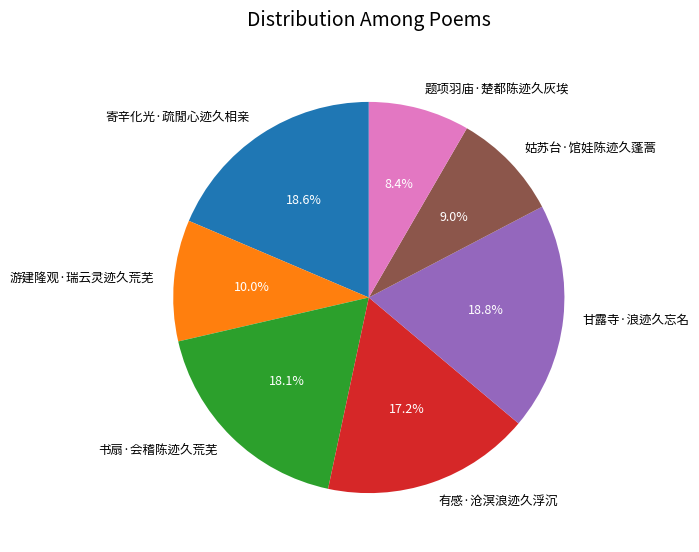

What is the total percentage of 姑苏台·馆娃陈迹久蓬蒿 and 有感·沧溟浪迹久浮沉?

26.2%